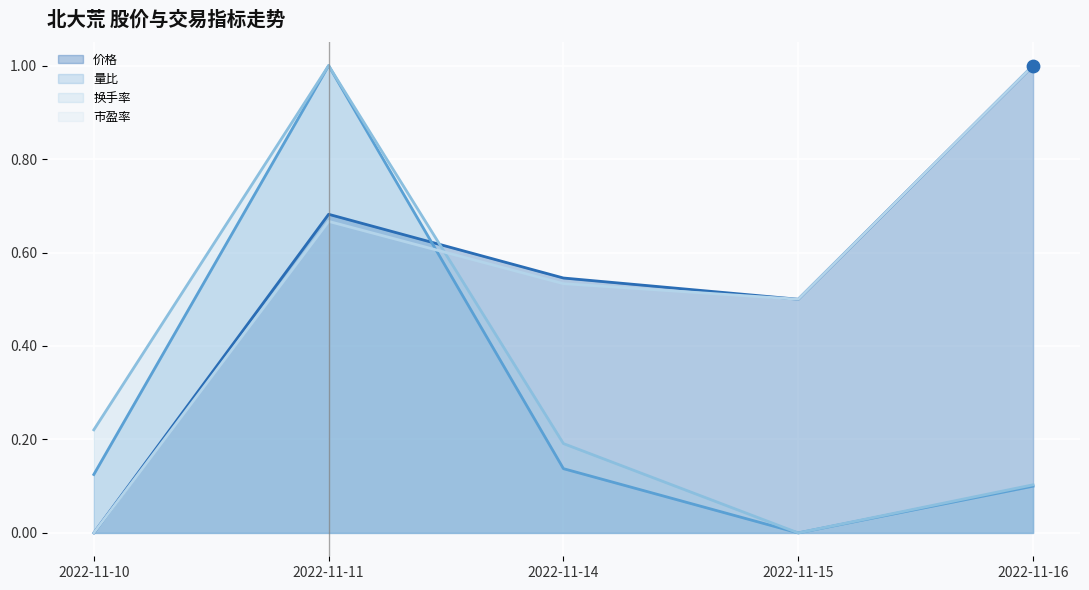

What is the total value across all series at 2022-11-14?

1.4